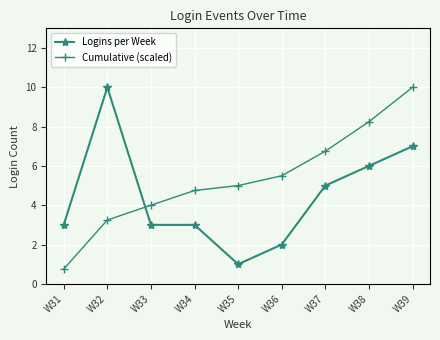

How many data points does each series have?

9